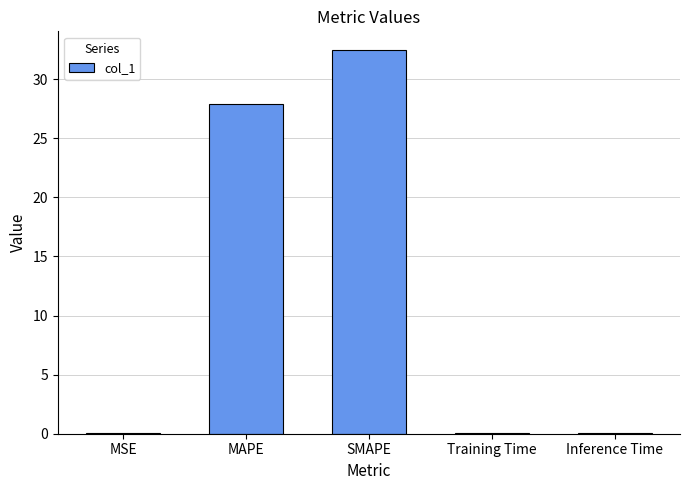

Where is the data nearest to the value 16?

MAPE